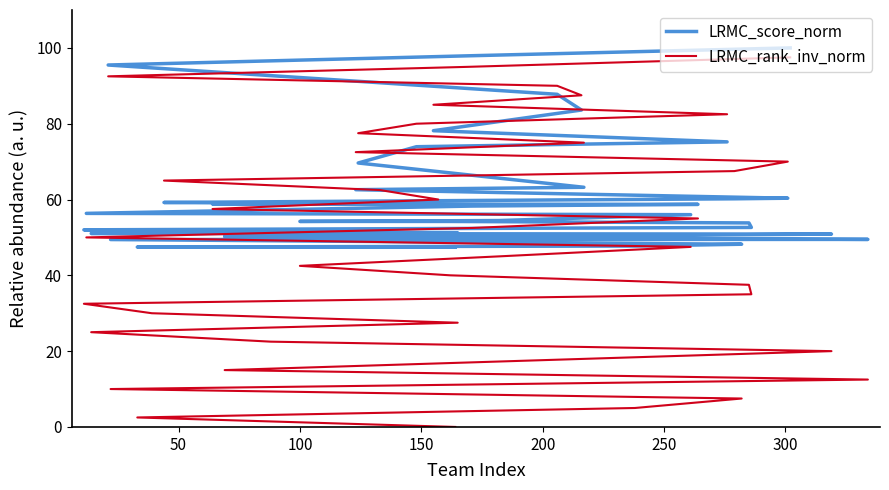

What is the value of the LRMC_score_norm point at the 6th from the left?

78.2